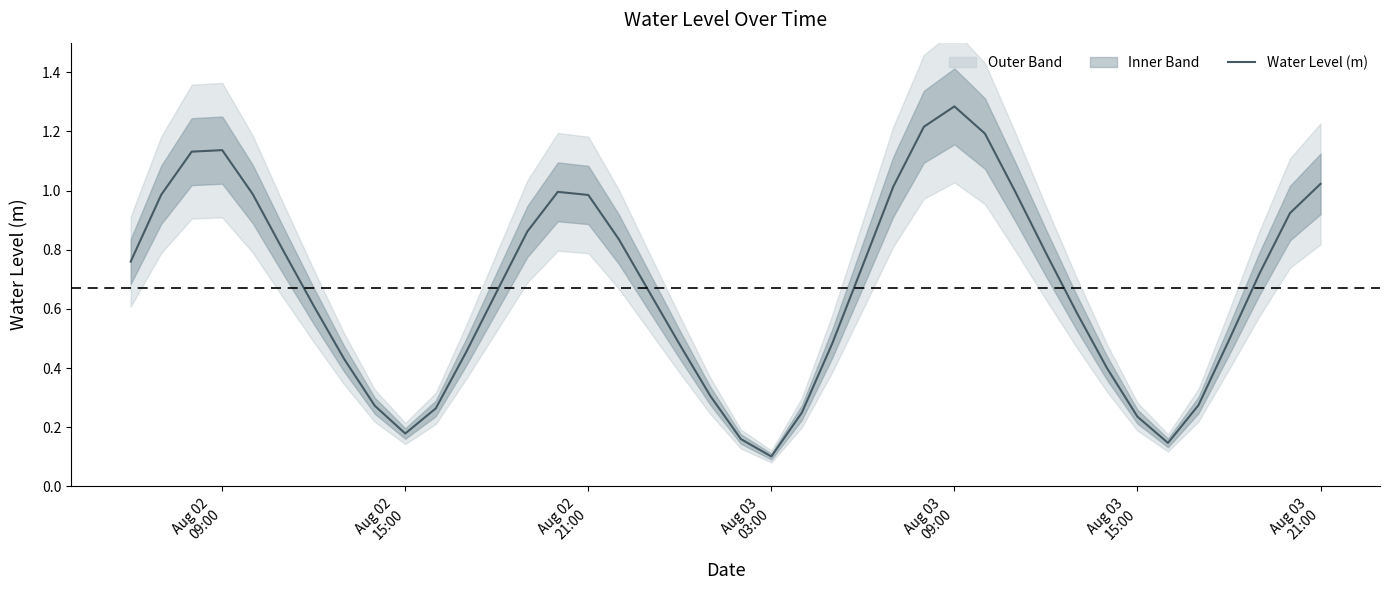

The value at 25 is 0.6. True or false?

False